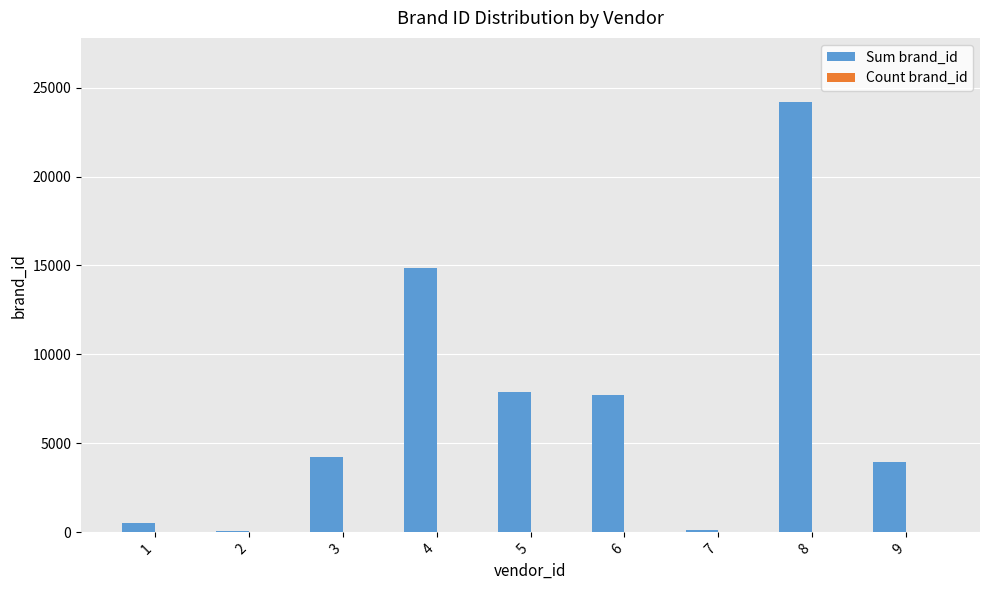

True or false: Sum brand_id has a value of 89 at 2.

True